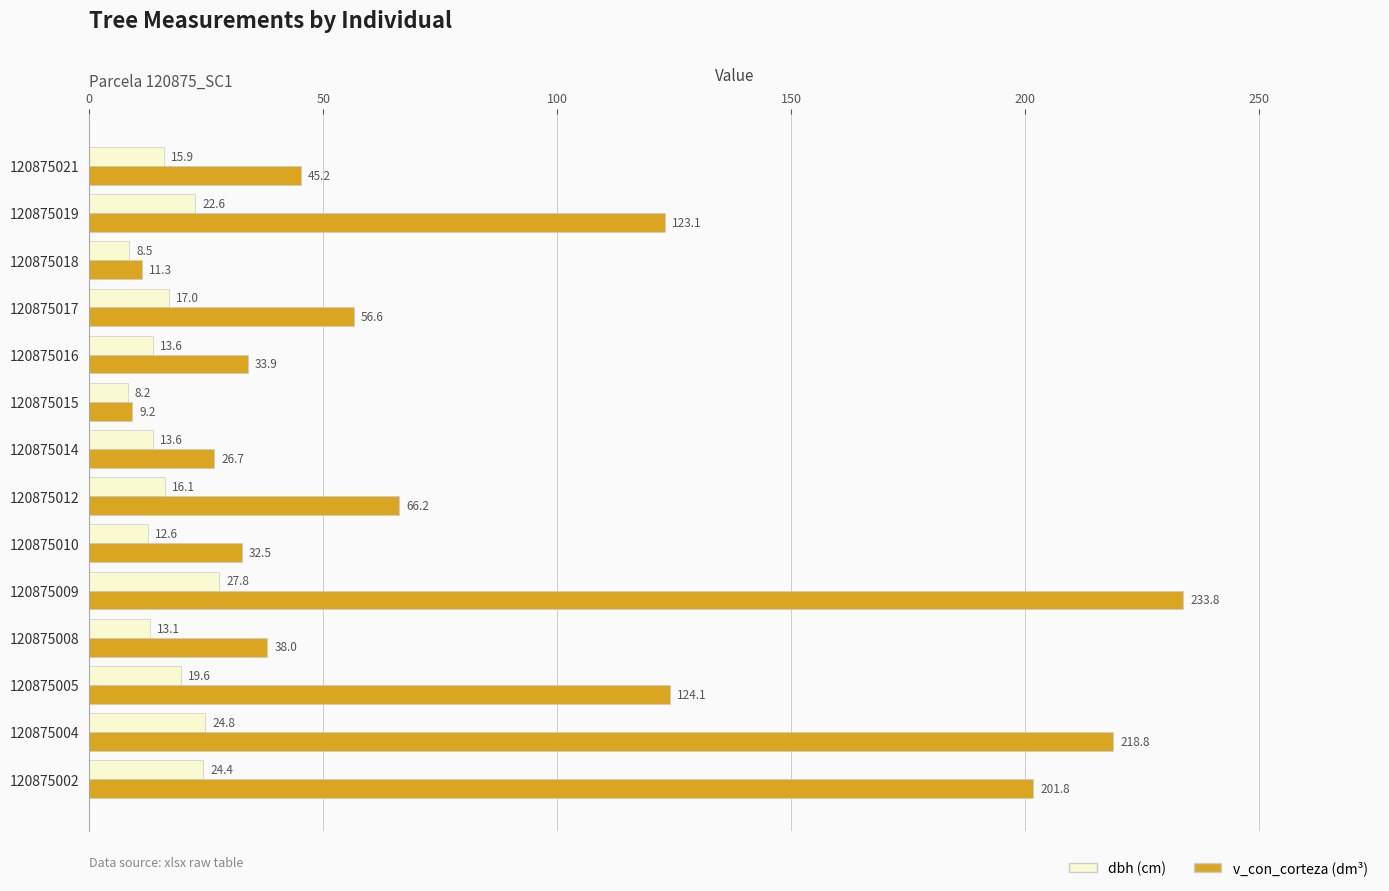

The v_con_corteza (dm³) series shows 66.2 at 120875012. True or false?

True